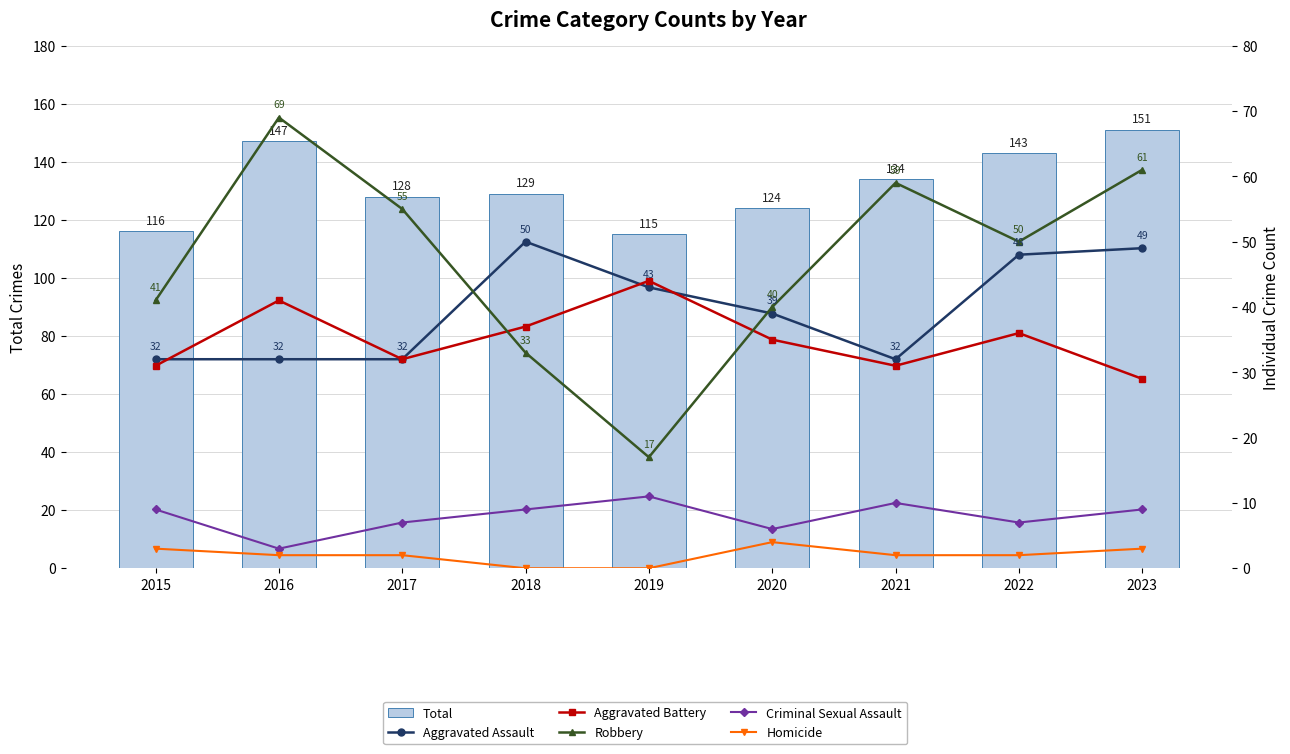

What is the total value across all series at 2017?

256